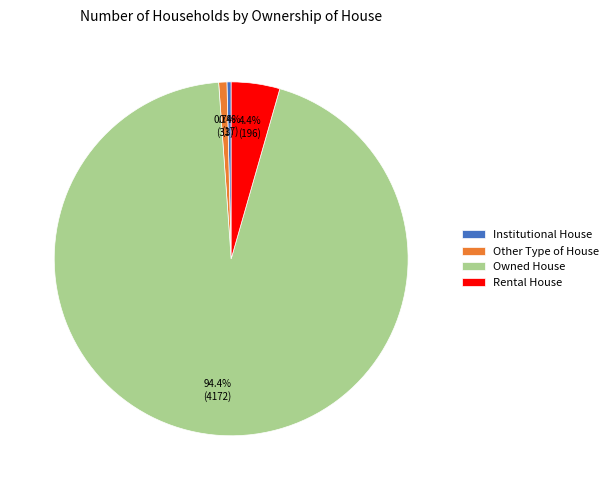

Is there a majority slice in this chart?

Yes